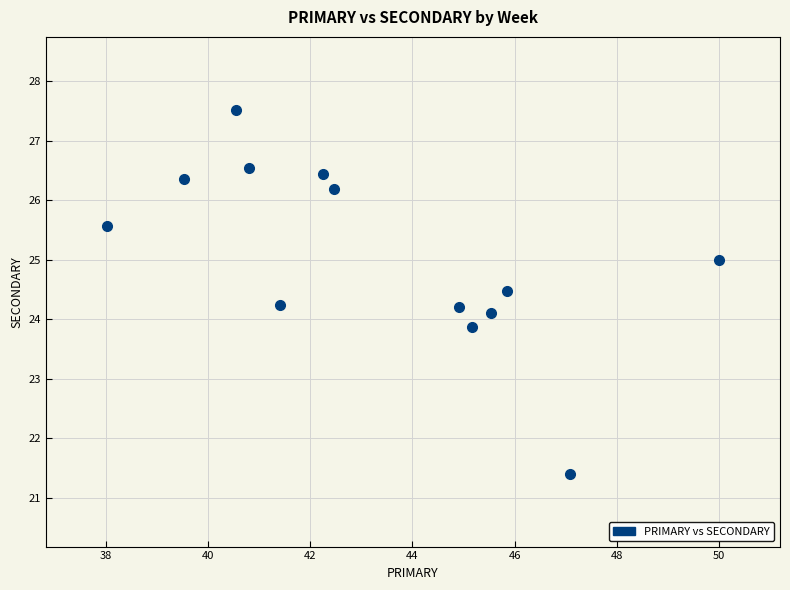

What is the range of X values (max minus min)?

12.0